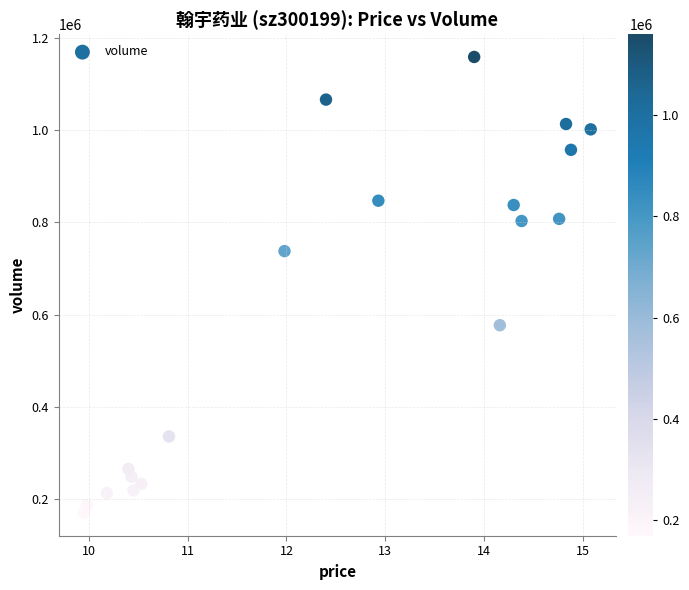

What is the range of Y values (max minus min)?

989508